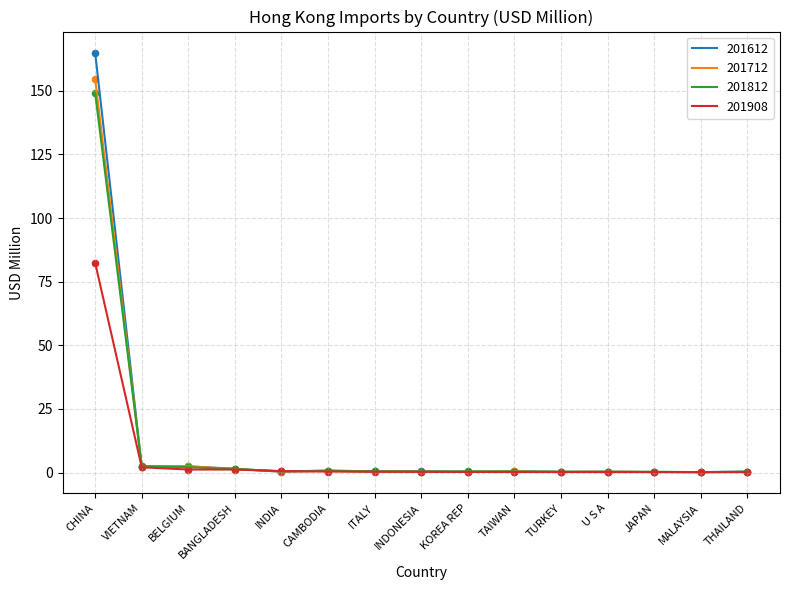

Which series has the largest range (max minus min)?

201612